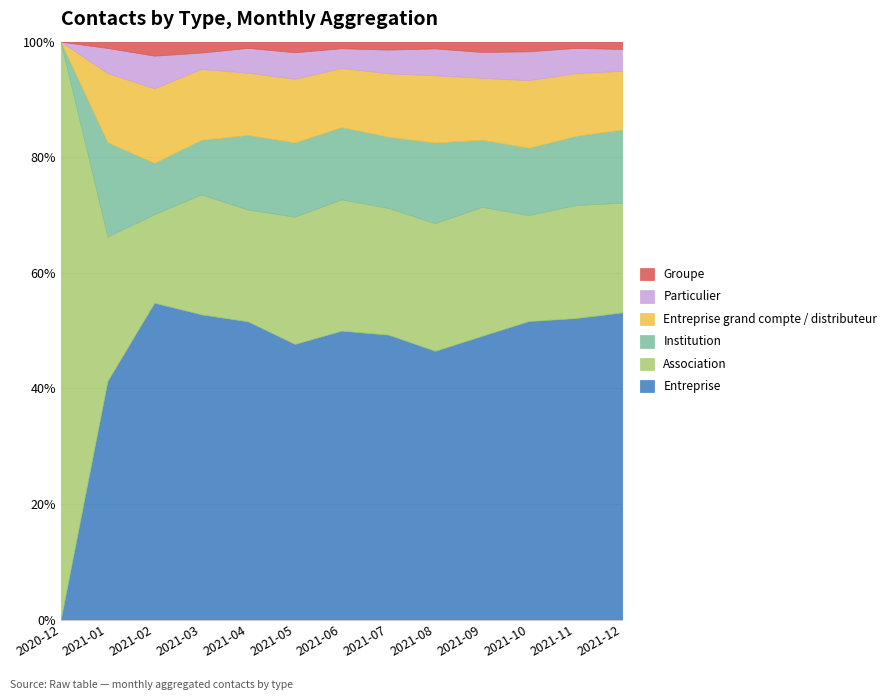

True or false: Entreprise has a value of 0.0 at 2020-12.

True